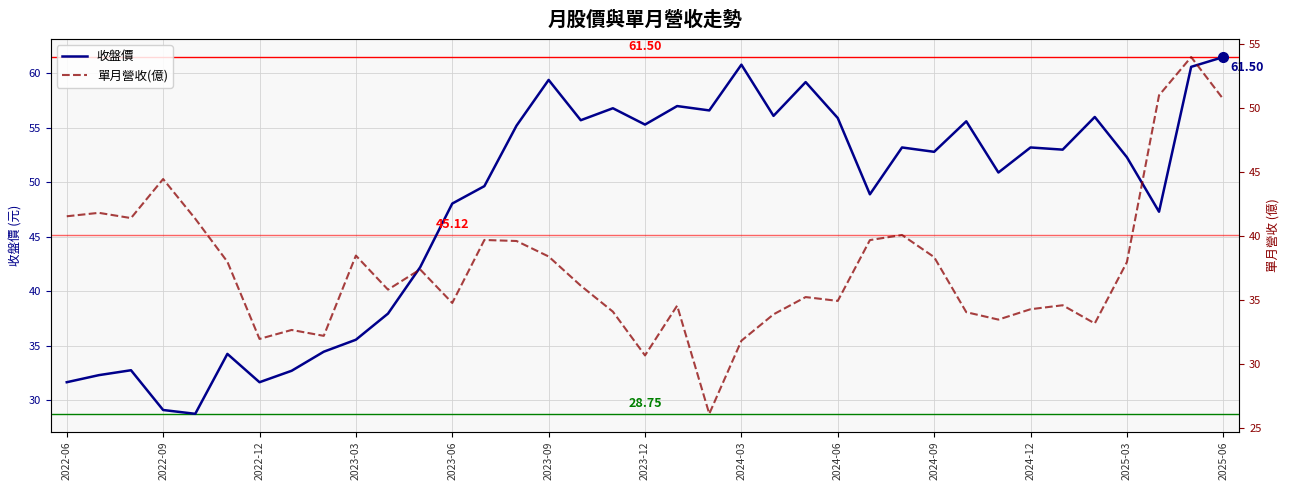

What is the difference between the 收盤價 values at 2024-03 and 21?

28.1